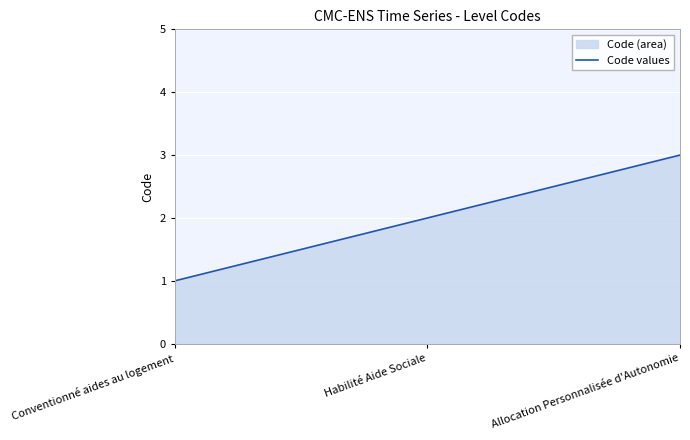

Reading left to right, list all the values displayed in this chart.

Conventionné aides au logement=1	Habilité Aide Sociale=2	Allocation Personnalisée d'Autonomie=3